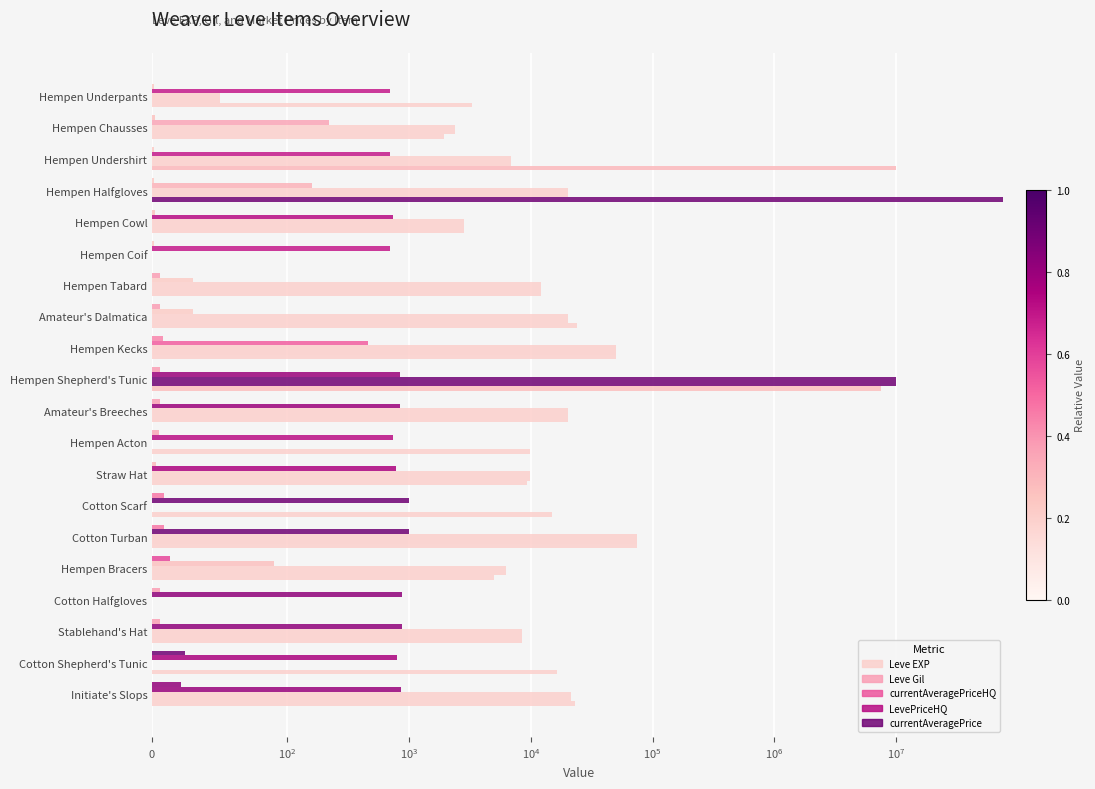

What is the average value of the currentAveragePriceHQ series?

512971.6